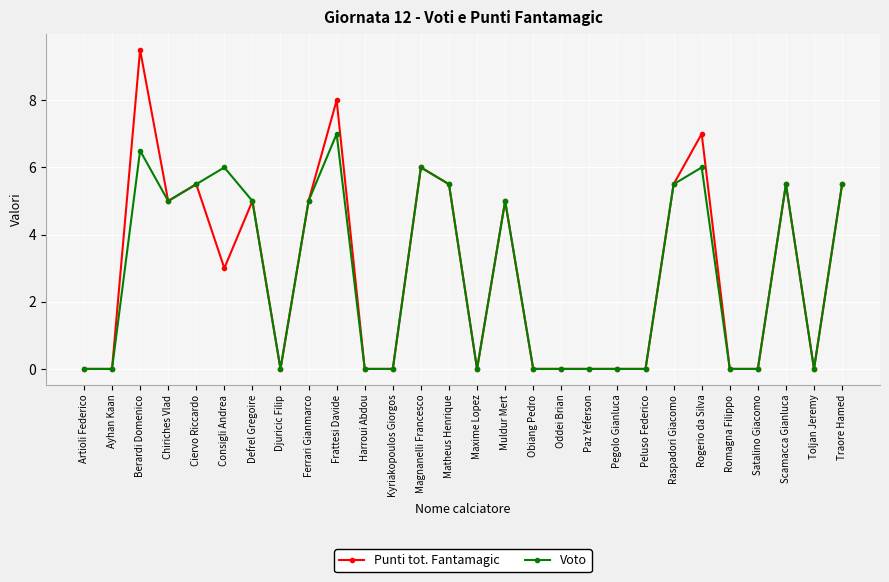

Does the chart have visible grid lines?

Yes